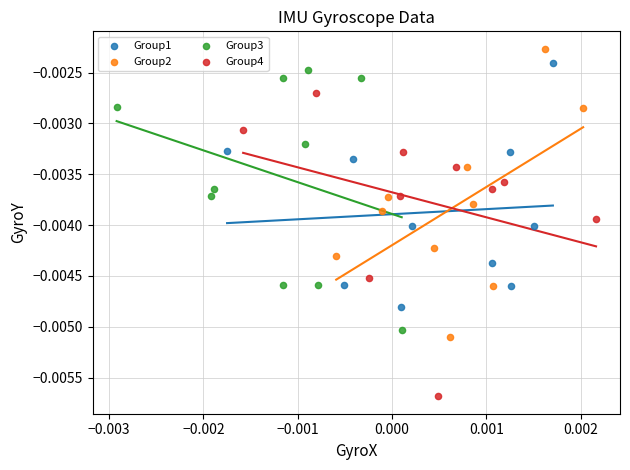

Which series contains the lowest Y value?

Group4